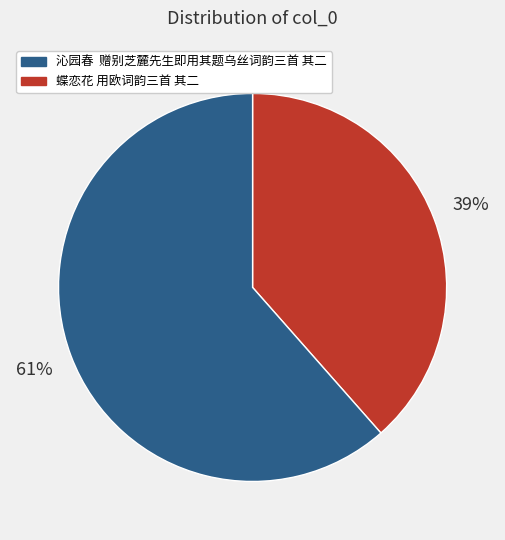

To the nearest percent, what is the average slice percentage?

50%